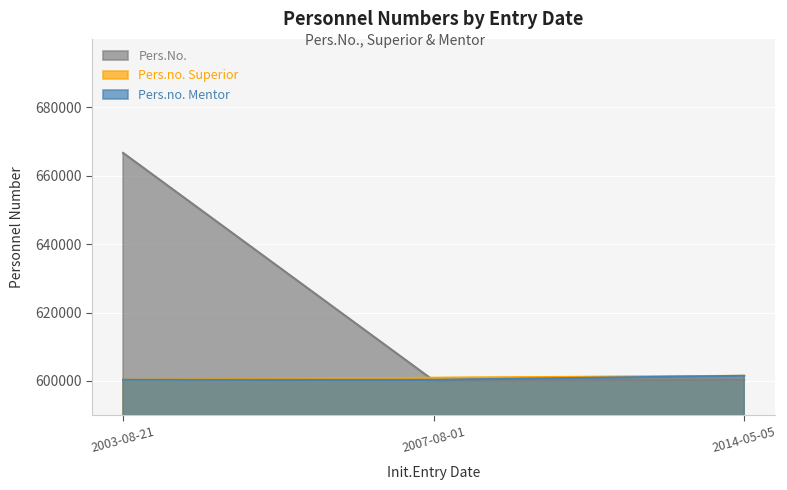

Where is Pers.No. nearest to the value 633390?

2014-05-05